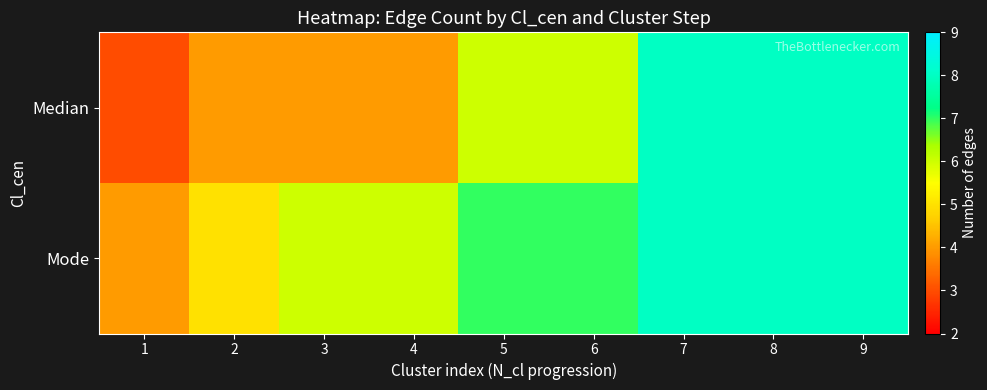

Which series has the largest total across all categories?

Mode